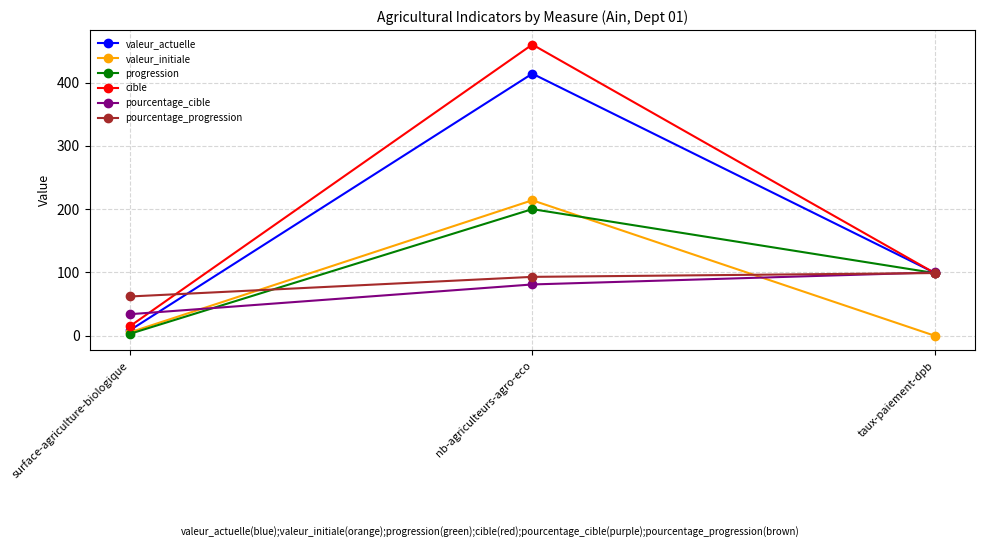

What is the difference between the maximum and second lowest values in the pourcentage_cible series?

19.0